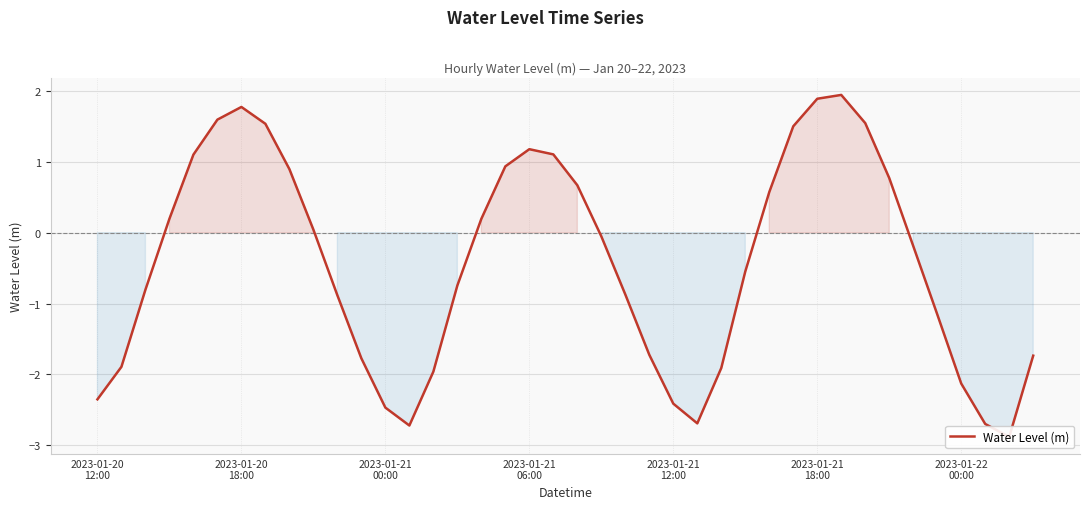

Does the chart display data point markers on the line(s)?

No